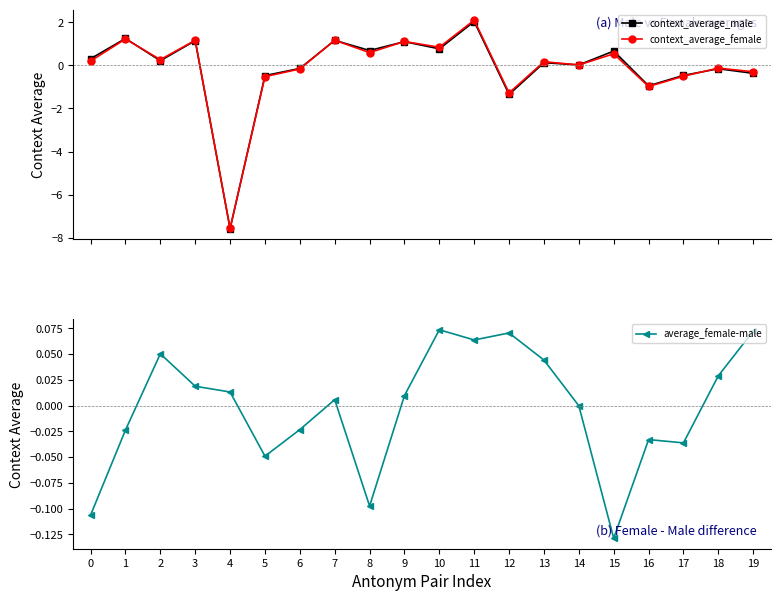

Reading right to left, transcribe all the data shown in this chart.

context_average_male: -0.4	-0.2	-0.5	-0.9	0.7	0.0	0.1	-1.3	2.0	0.8	1.1	0.7	1.2	-0.1	-0.5	-7.6	1.1	0.2	1.2	0.3
context_average_female: -0.3	-0.1	-0.5	-1.0	0.5	0.0	0.2	-1.3	2.1	0.8	1.1	0.6	1.2	-0.2	-0.5	-7.6	1.2	0.3	1.2	0.2
average_female-male: 0.1	0.0	-0.0	-0.0	-0.1	-0.0	0.0	0.1	0.1	0.1	0.0	-0.1	0.0	-0.0	-0.0	0.0	0.0	0.1	-0.0	-0.1